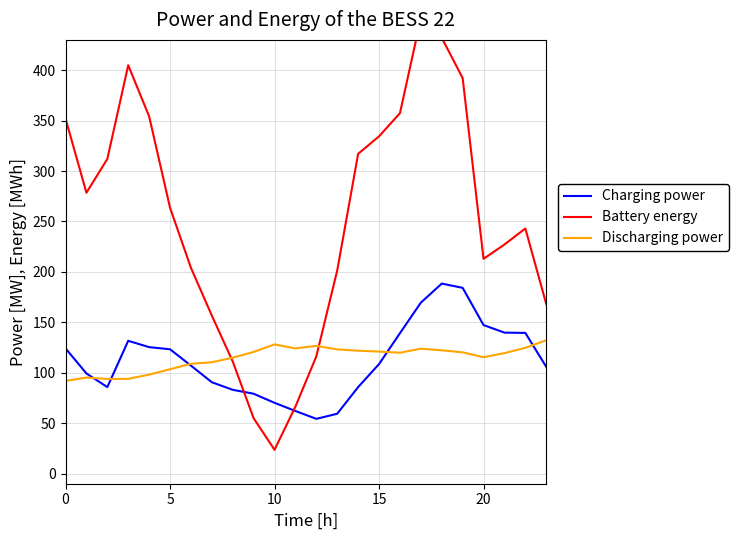

What is the average value of the Discharging power series?

114.8